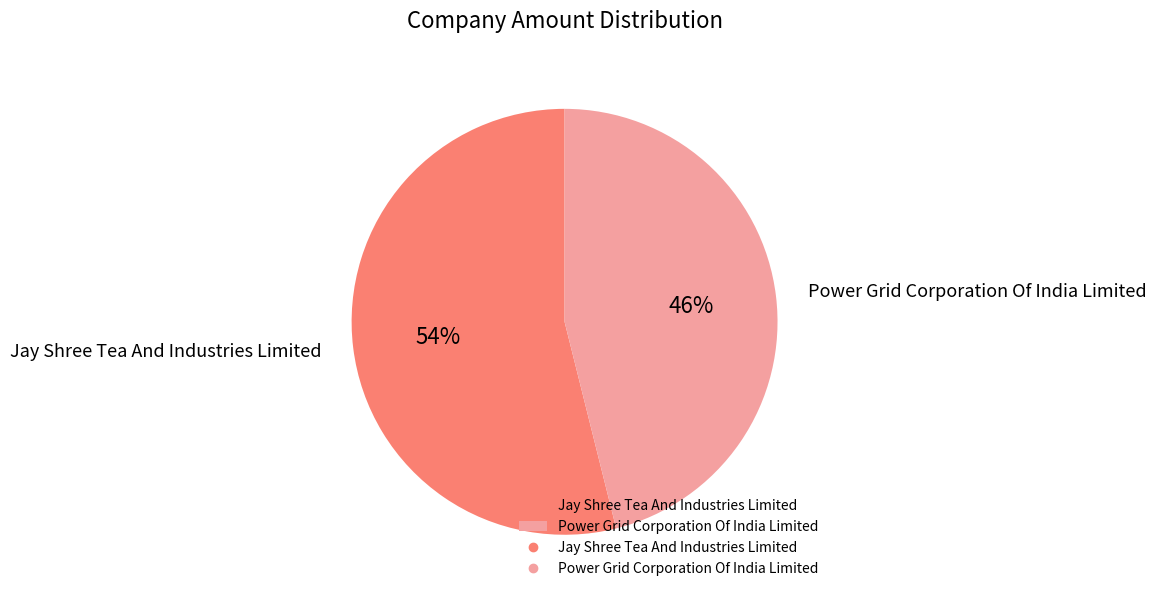

Which category has the smallest portion of the pie?

Power Grid Corporation Of India Limited